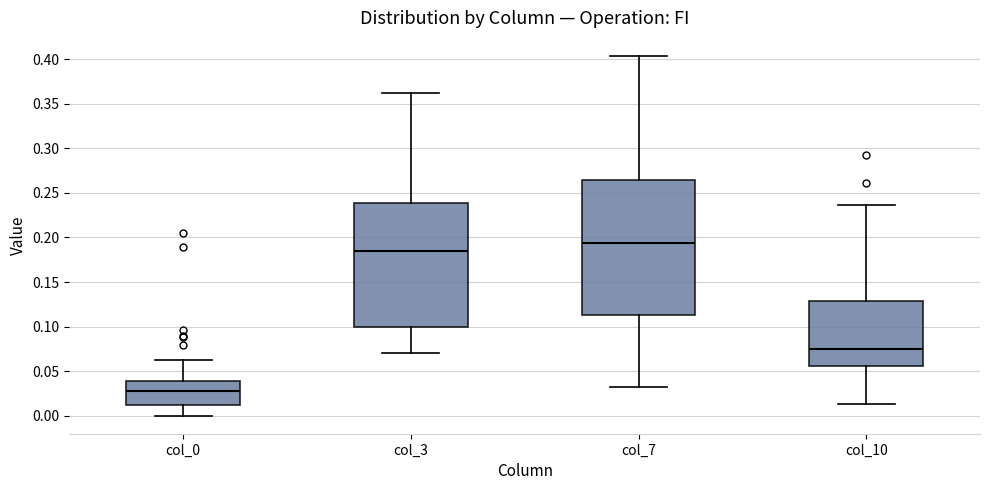

Reading left to right, read every box against the y-axis: the position of its median line, the range the box covers, and the ends of its whiskers. The values are not printed on the chart, so give them approximately, as read against the axis.

col_0: median 0.025, box 0.010 to 0.040, whiskers 0.000 to 0.060
col_3: median 0.185, box 0.100 to 0.240, whiskers 0.070 to 0.360
col_7: median 0.195, box 0.115 to 0.265, whiskers 0.030 to 0.405
col_10: median 0.075, box 0.055 to 0.130, whiskers 0.015 to 0.235